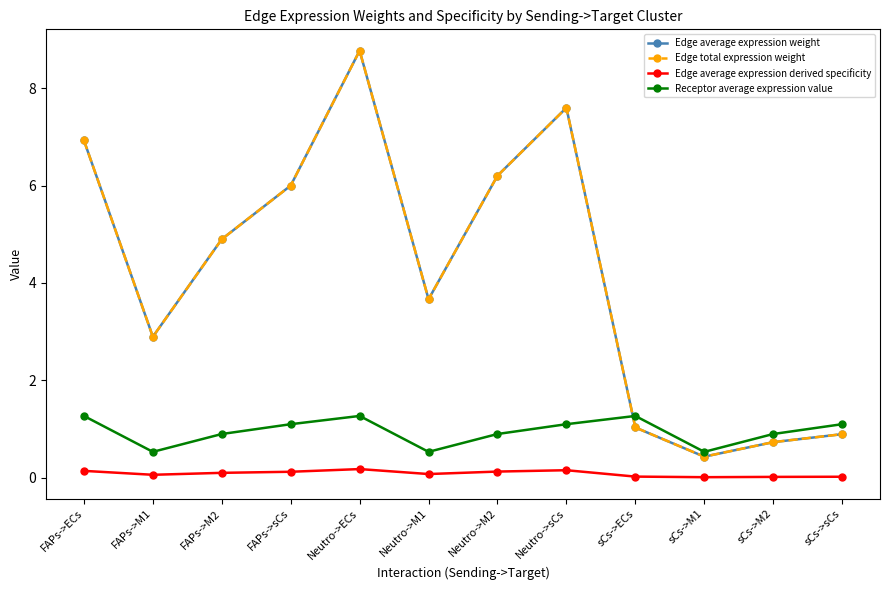

Where is the first local maximum for Receptor average expression value?

Neutro->ECs